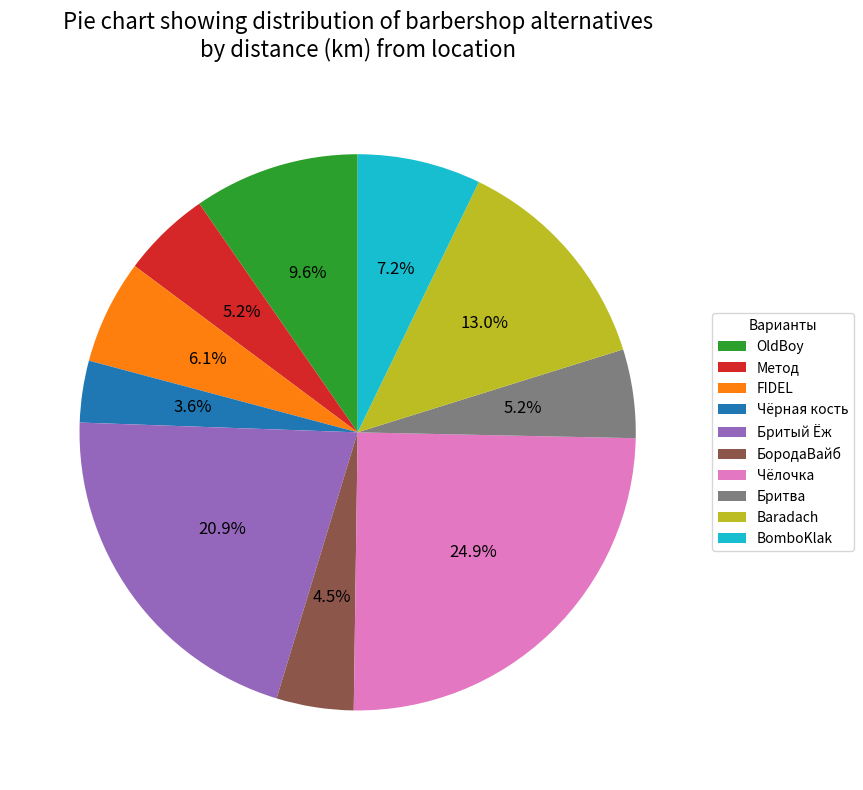

To the nearest percent, what is the average slice percentage?

10%